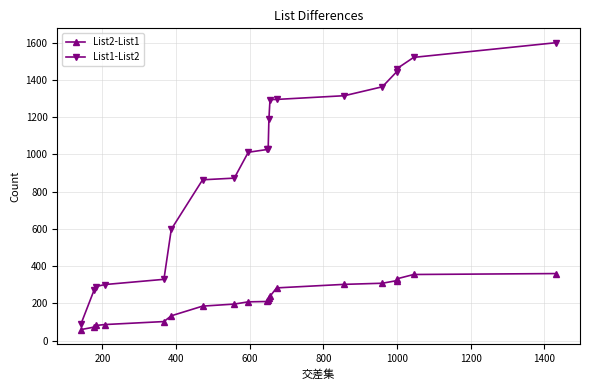

True or false: List2-List1 and List1-List2 cross at least once.

False